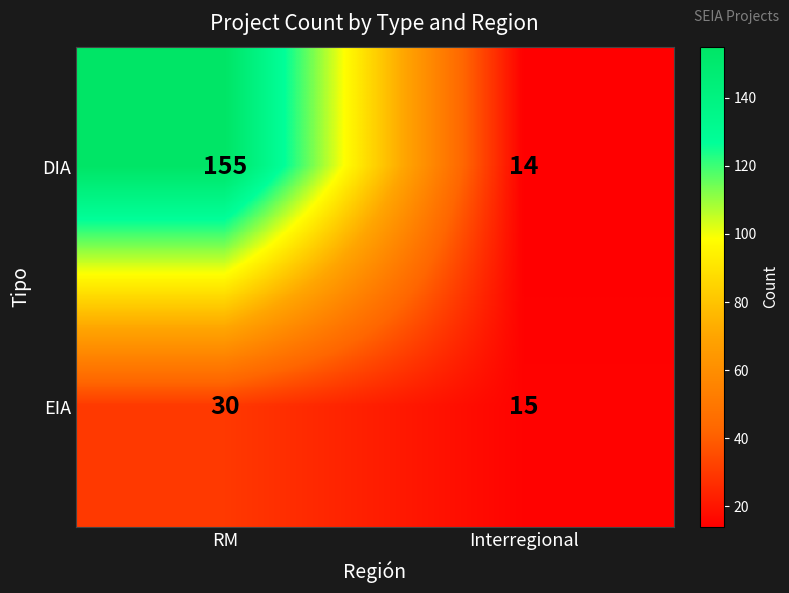

Rank the series by their average value, from lowest to highest.

EIA, DIA